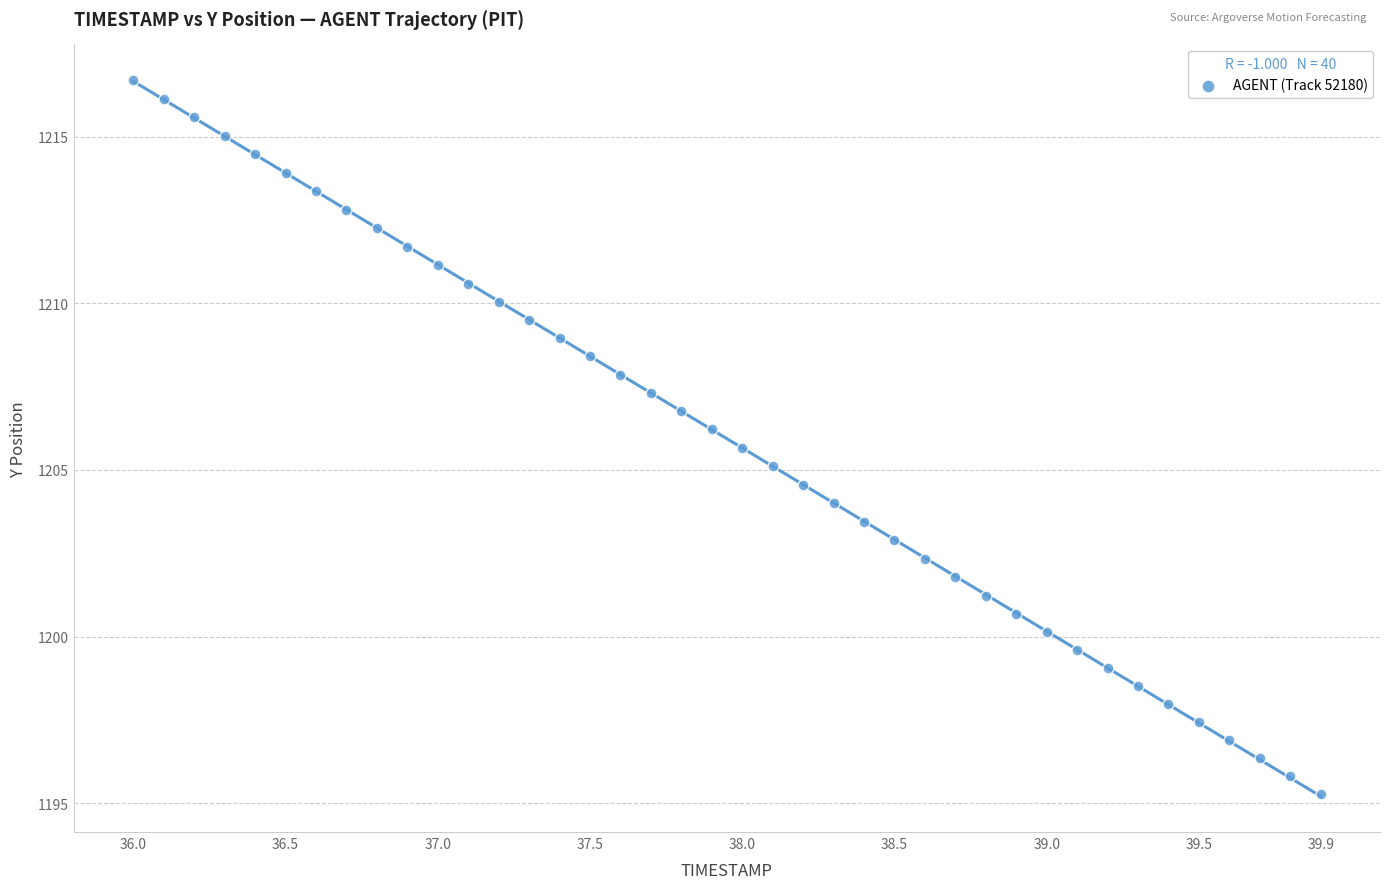

What is the range of Y values (max minus min)?

21.4